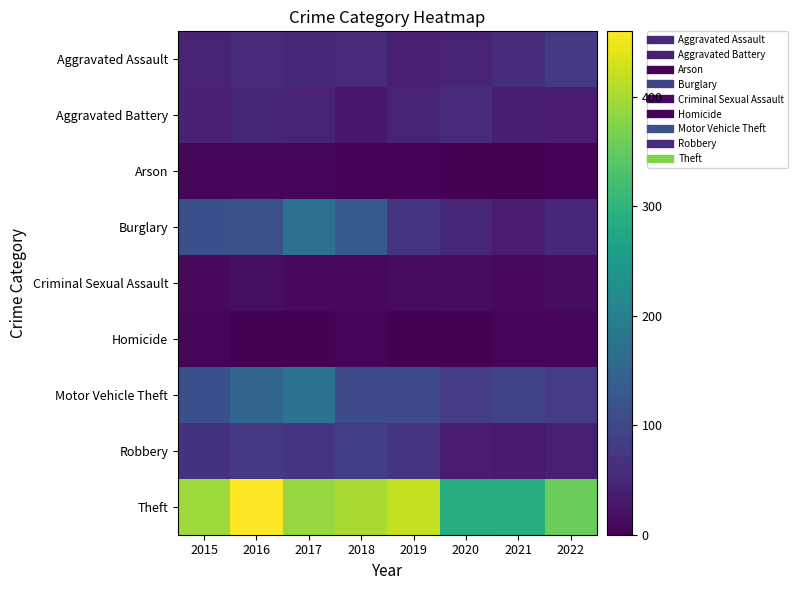

Which series has the largest total across all categories?

Theft